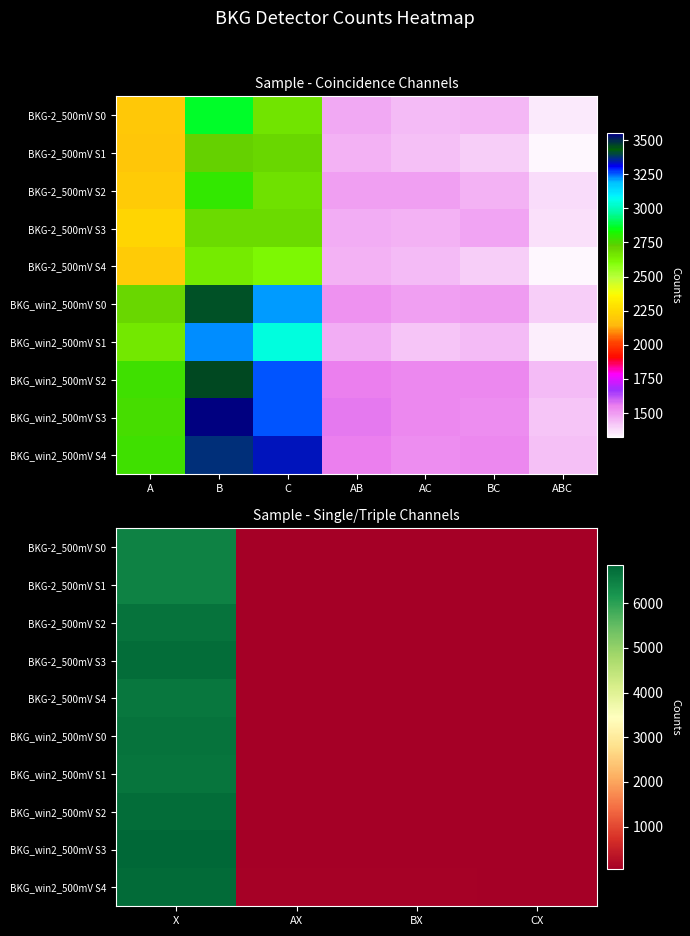

What is the highest value of the BKG_win2_500mV S4 series?

6783